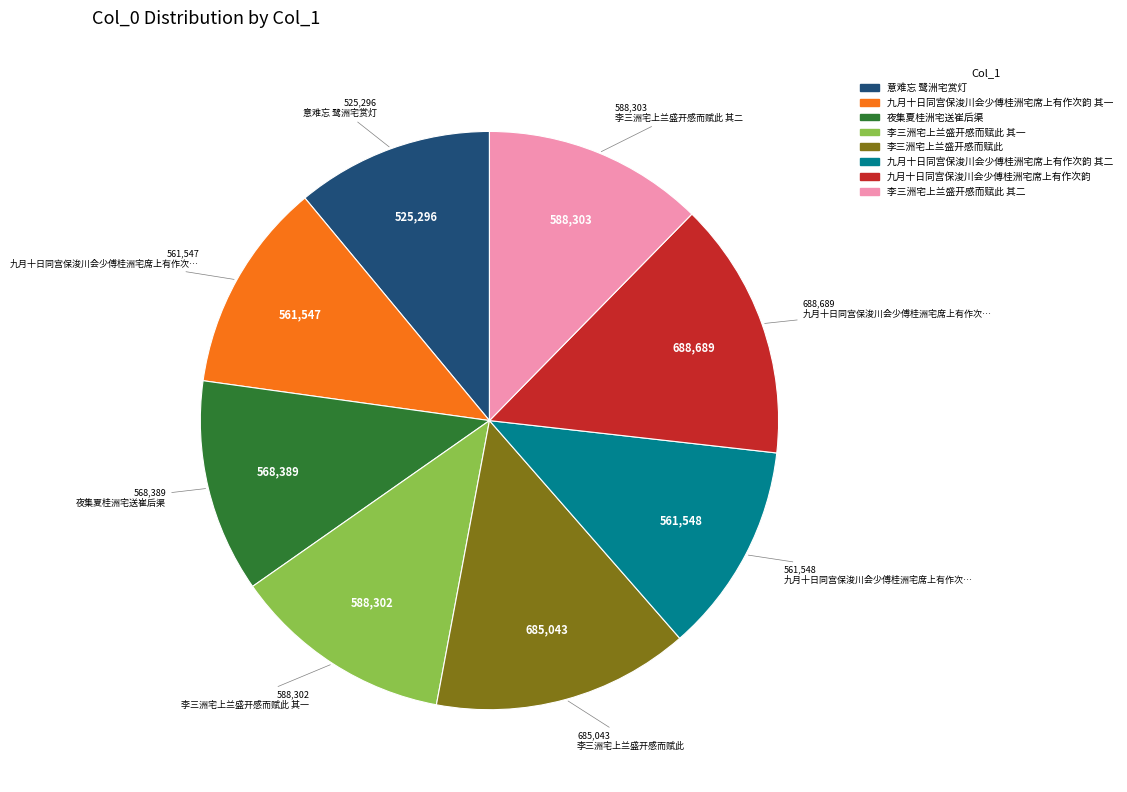

How many slices are in this pie chart?

8